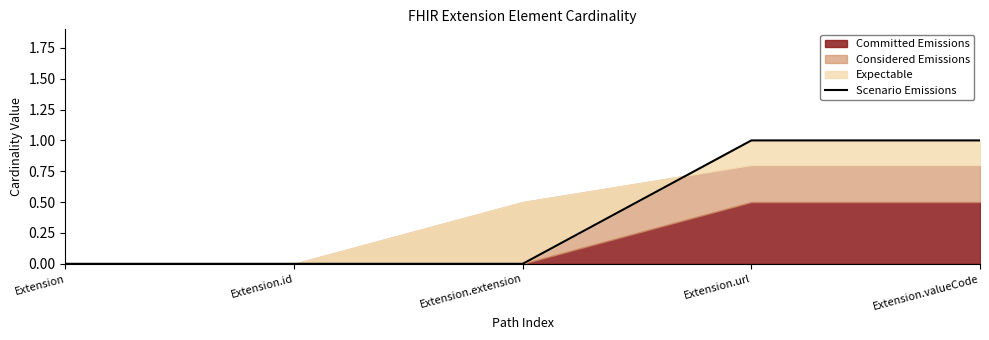

Rank the categories by value from lowest to highest.

Extension, Extension.id, Extension.extension, Extension.url, Extension.valueCode